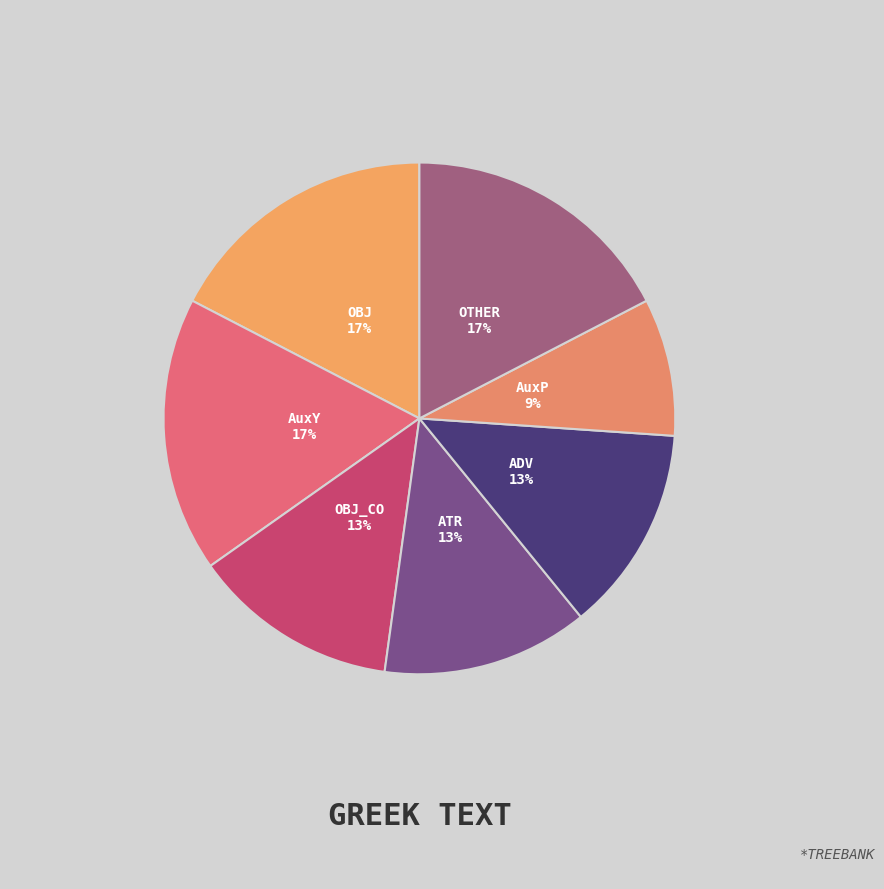

Which has a higher value, OBJ or ATR?

OBJ